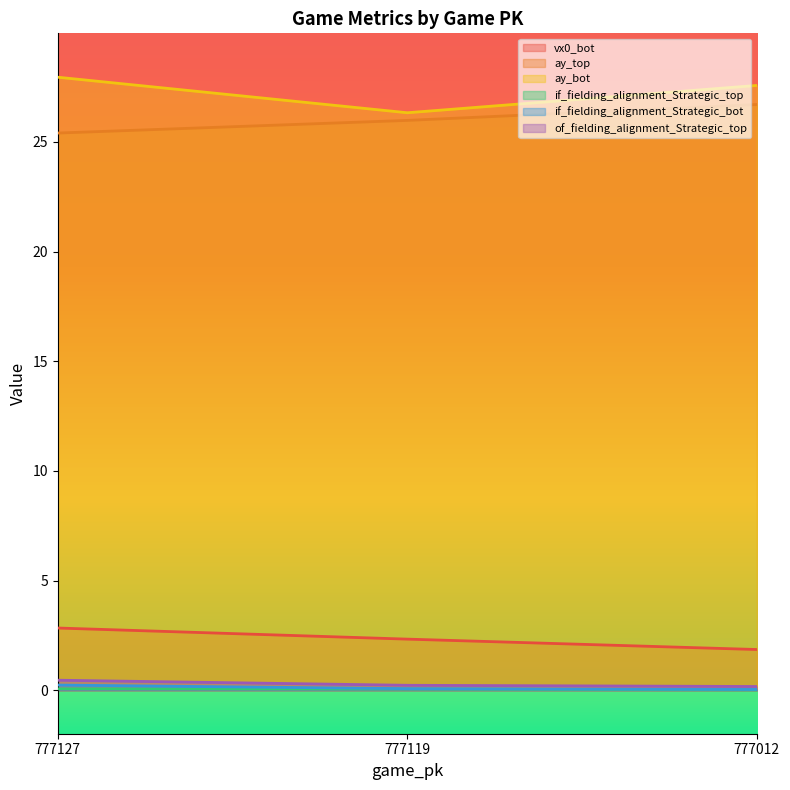

List the series in order of their peak value, lowest first.

if_fielding_alignment_Strategic_top, if_fielding_alignment_Strategic_bot, of_fielding_alignment_Strategic_top, vx0_bot, ay_top, ay_bot